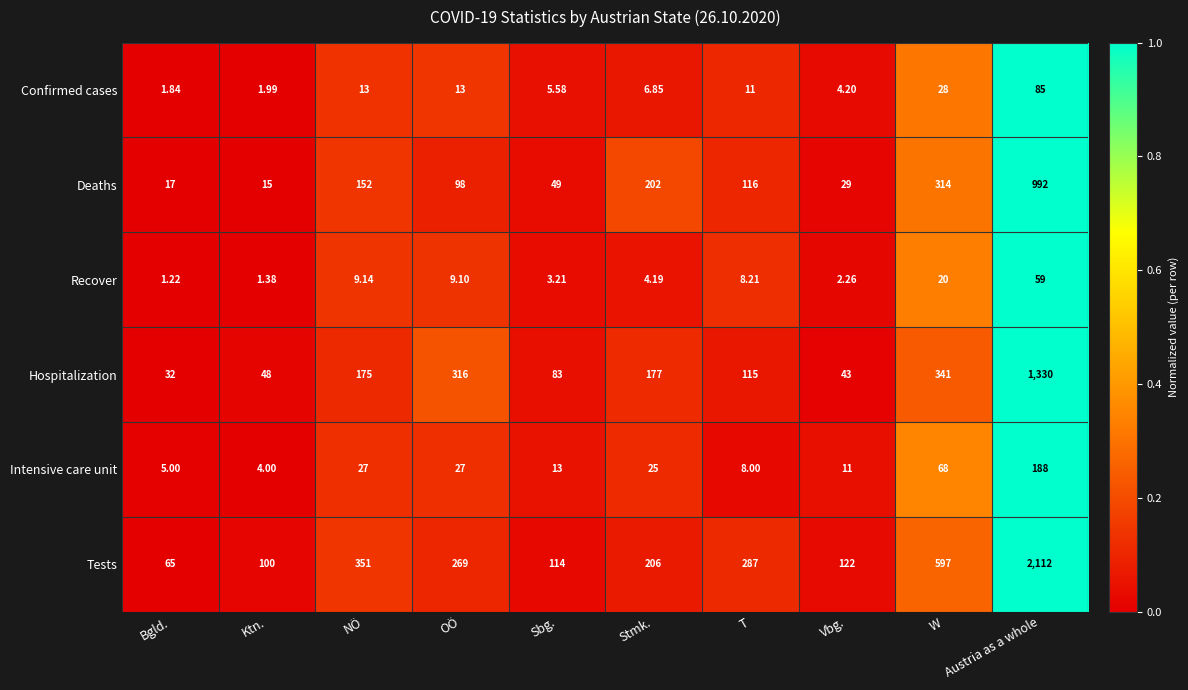

Rank the series by their maximum value, from lowest to highest.

Recover, Confirmed cases, Intensive care unit, Deaths, Hospitalization, Tests